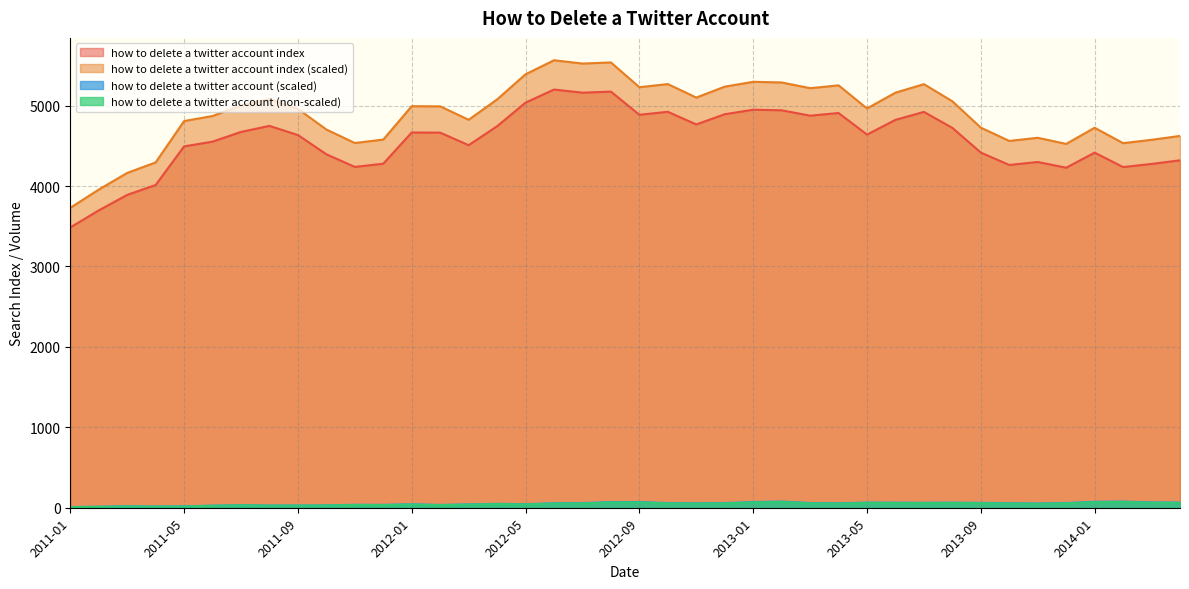

At which category is the sum across all series the highest?

2012-06